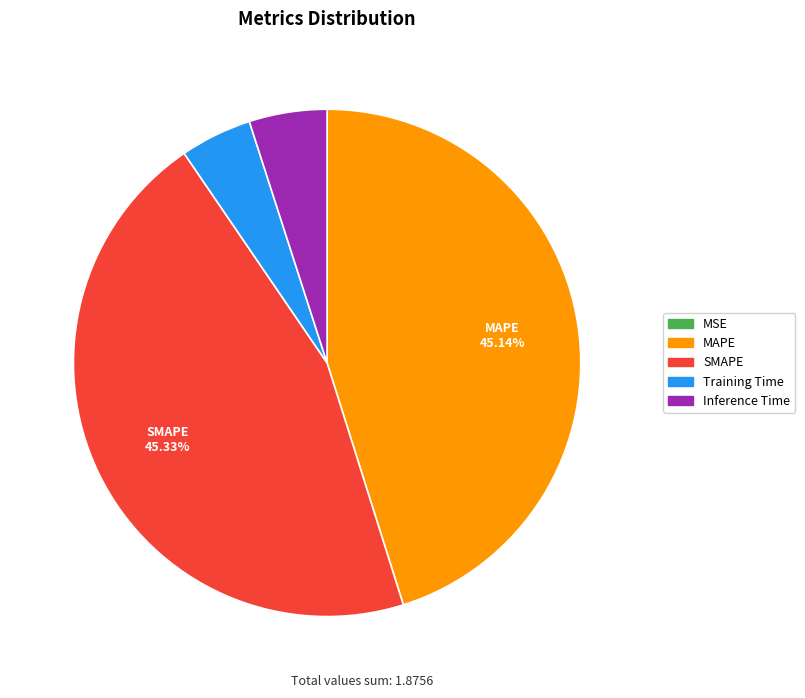

Does any single category account for the majority?

No